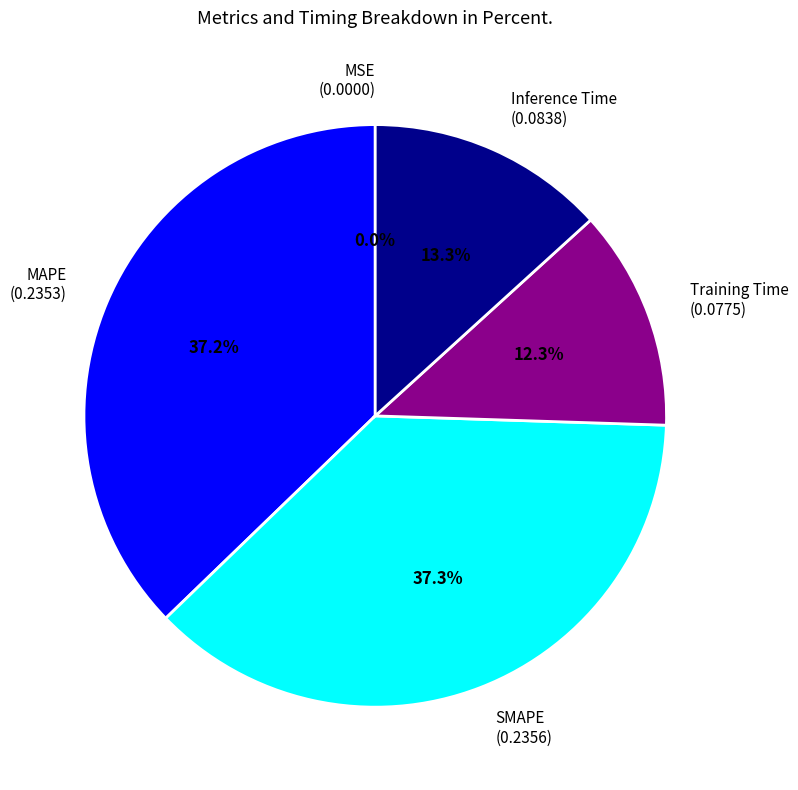

Is there any slice that represents more than half of the pie?

No